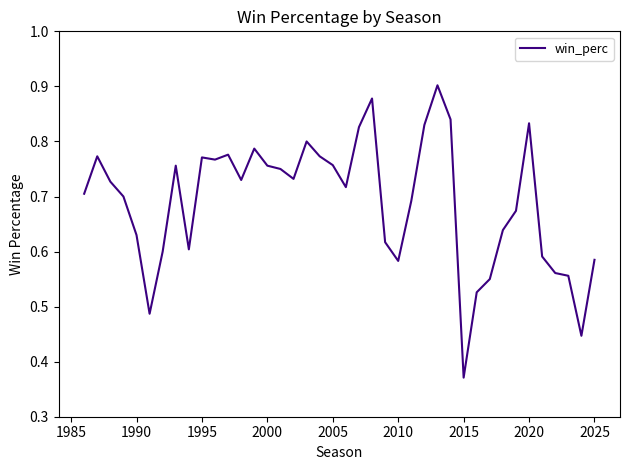

Where is the data nearest to the value 0?

2015